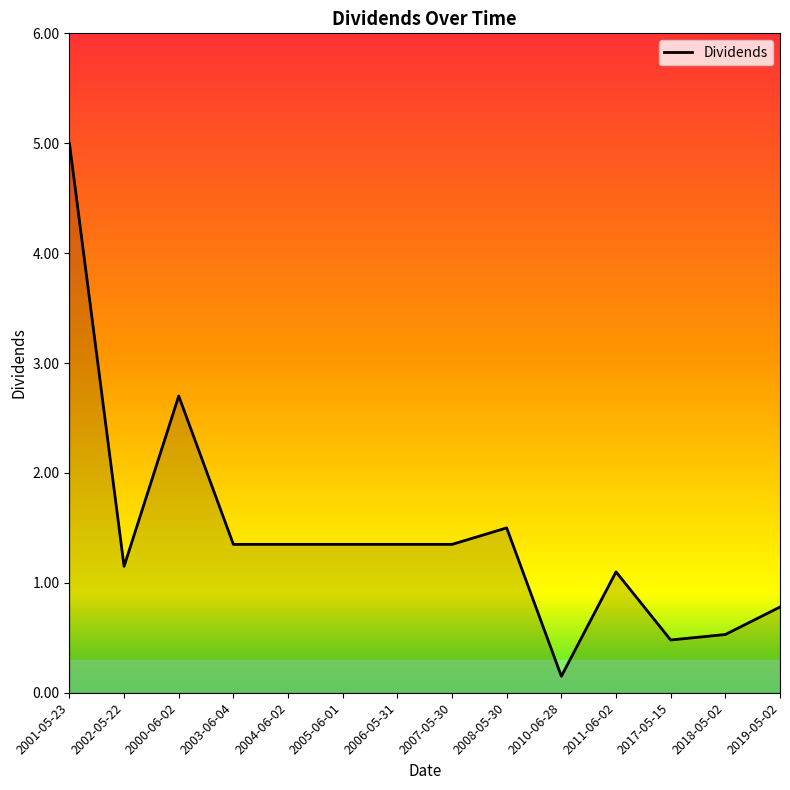

Does the chart display data point markers on the line(s)?

No